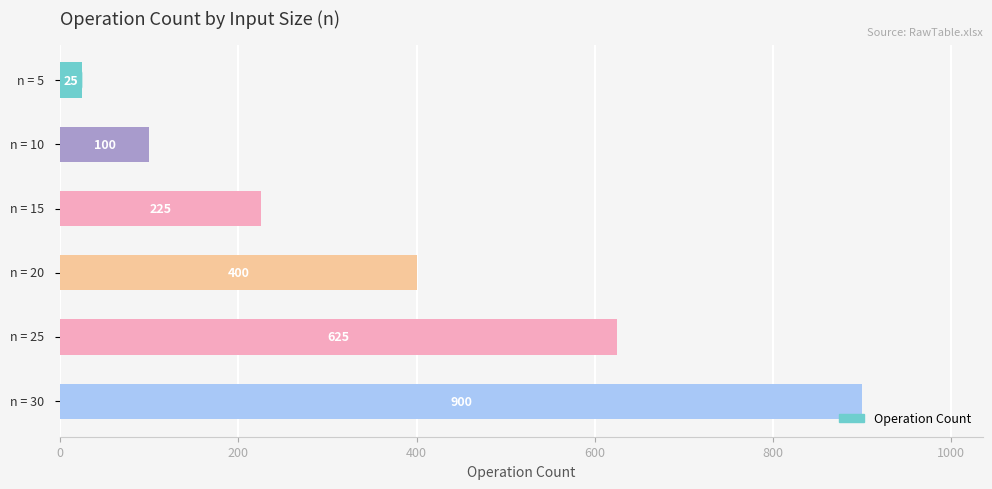

What is the average value?

379